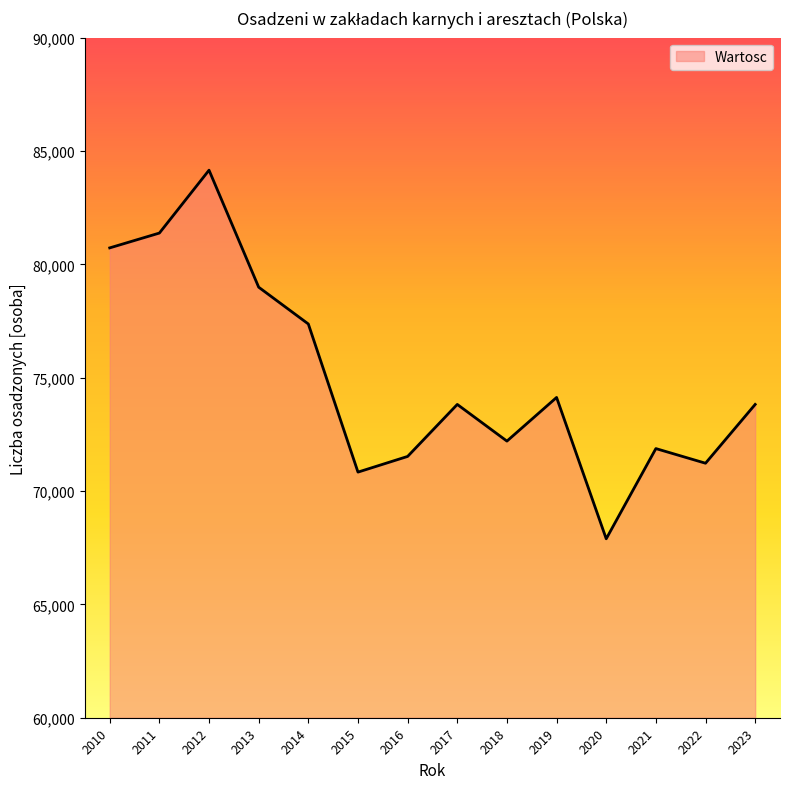

What is the greatest value displayed?

84156